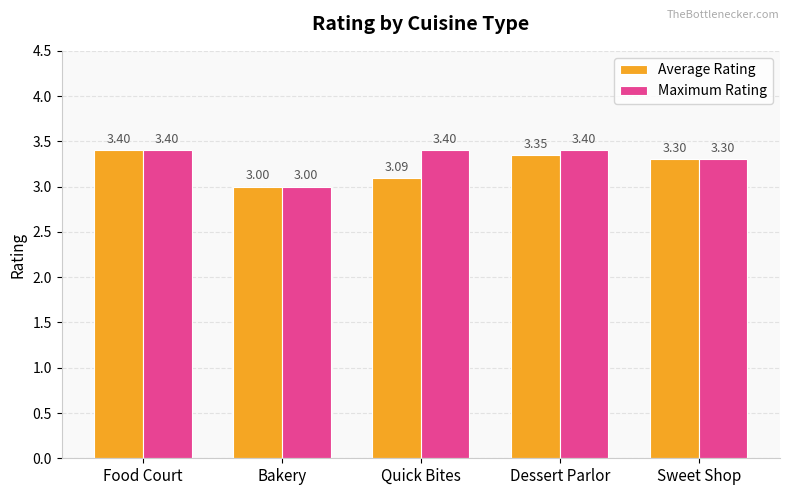

Count the Maximum Rating values in the range 3 to 4.

5